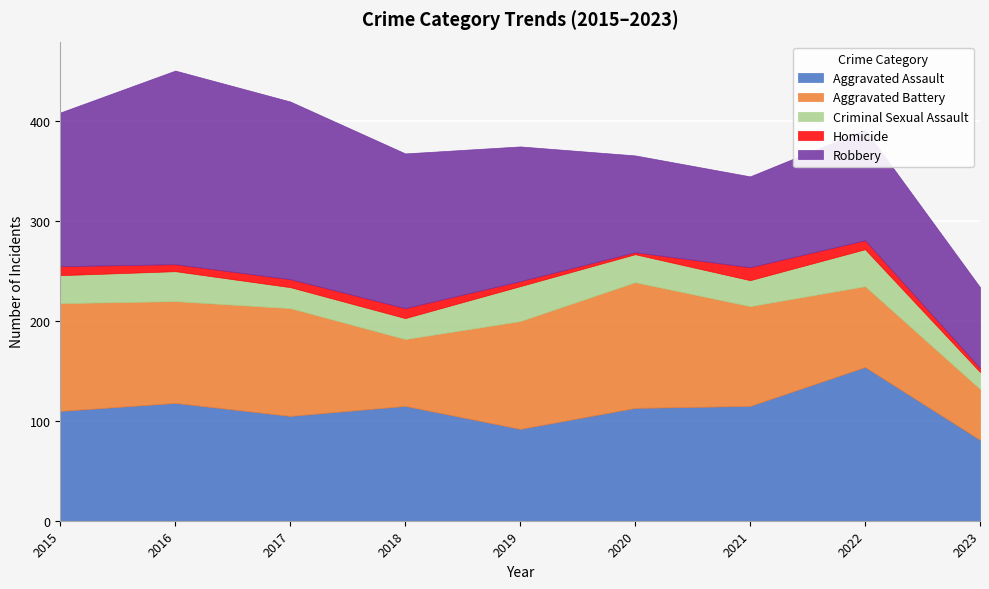

The value of Aggravated Battery at 2016 is 102. True or false?

True